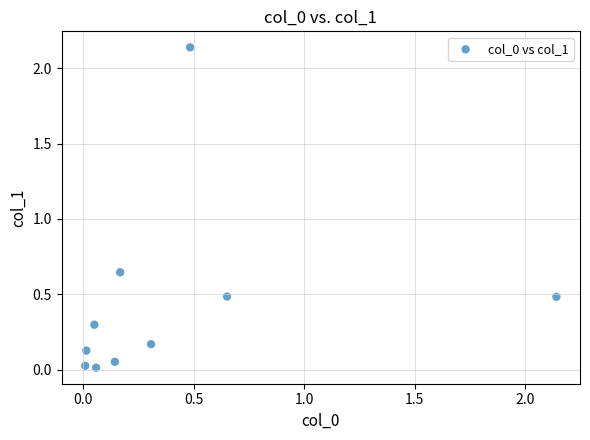

What is the average Y value?

0.4